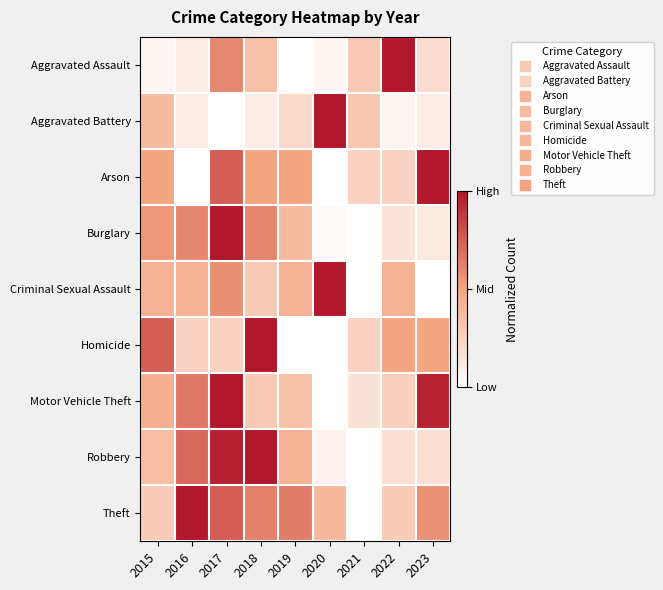

Between 2018 and 2016, which is larger?

2018